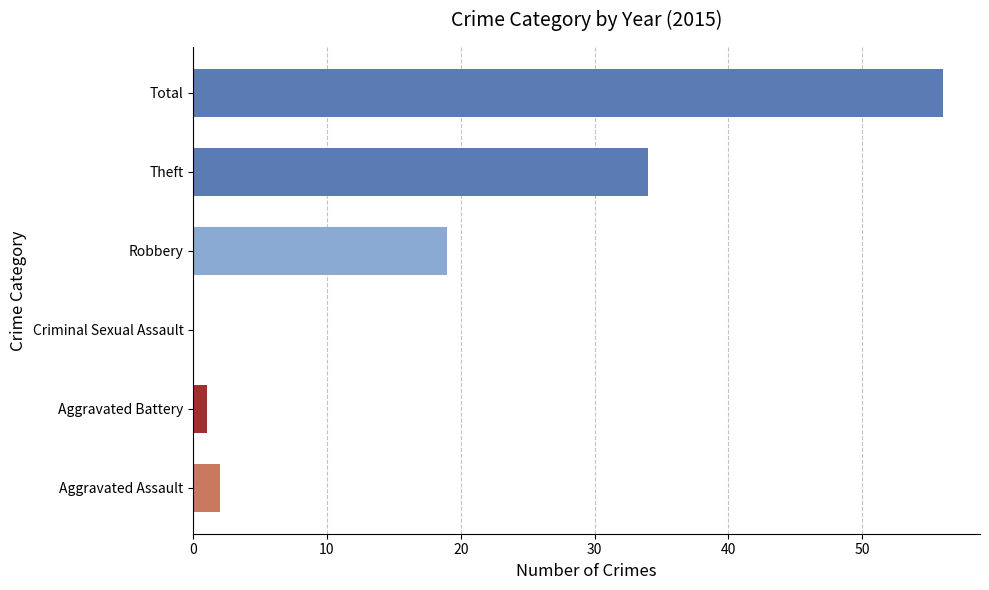

What is the maximum value shown in the chart?

56